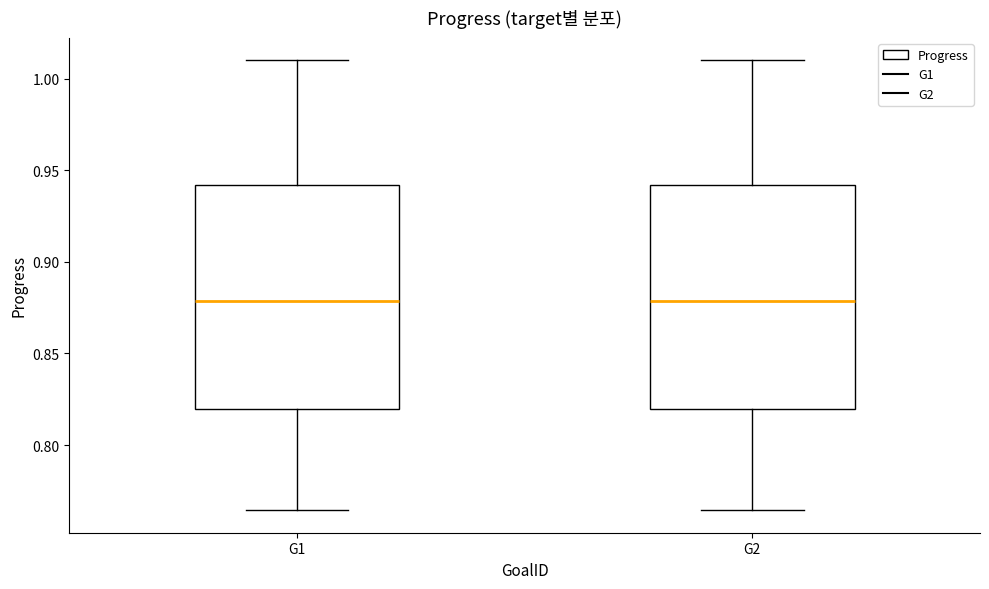

Reading left to right, transcribe this box plot: for each box, give where its median line is, the range the box spans, and where its two whiskers end, as read against the y-axis. The values are not printed on the chart, so give them approximately, as read against the axis.

G1: median 0.880, box 0.820 to 0.940, whiskers 0.765 to 1.010
G2: median 0.880, box 0.820 to 0.940, whiskers 0.765 to 1.010